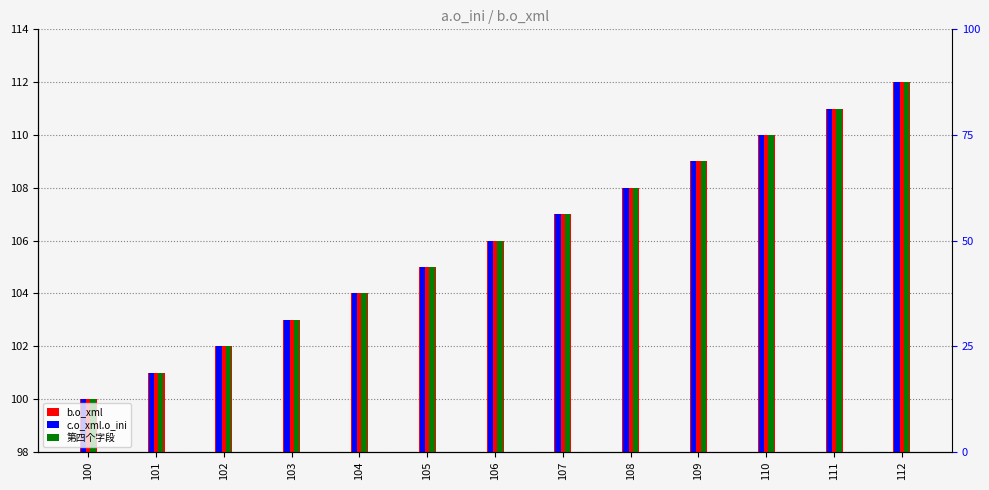

At how many categories does at least one series exceed 110?

2